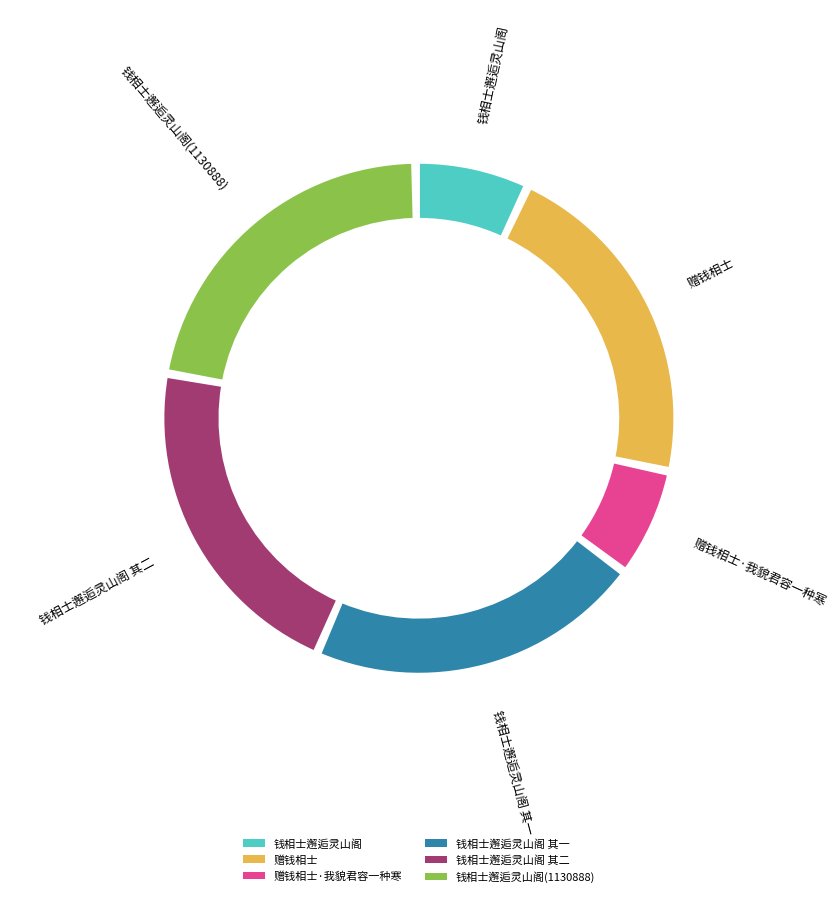

What is the ratio of the value at 钱相士邂逅灵山阁 to the value at 钱相士邂逅灵山阁 其一?

0.3